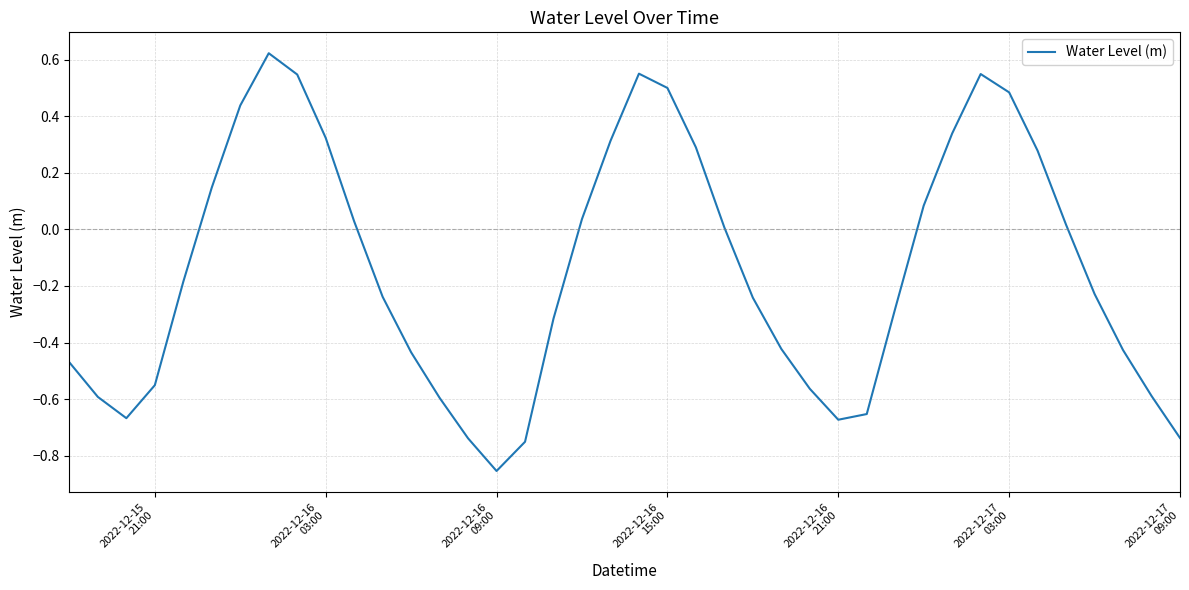

What is the difference between the maximum and minimum values?

1.5